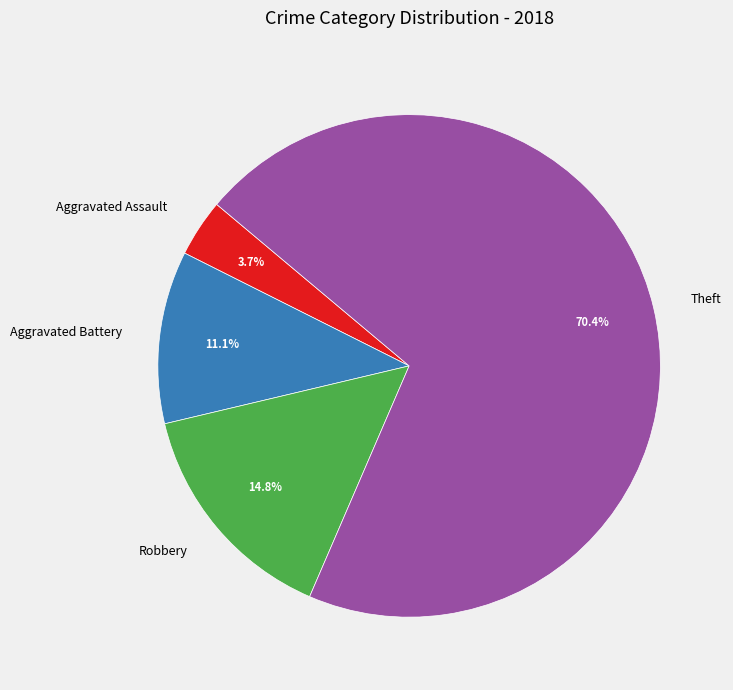

What is the smallest slice in the pie chart?

Aggravated Assault